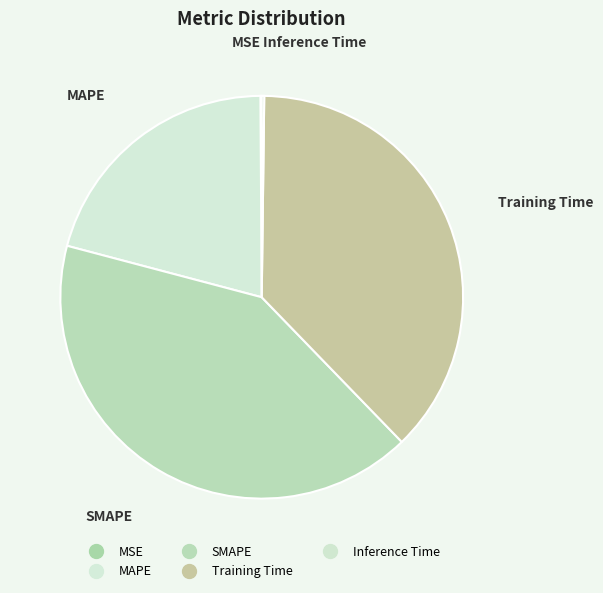

What percentage is NOT represented by Training Time?

62.4%